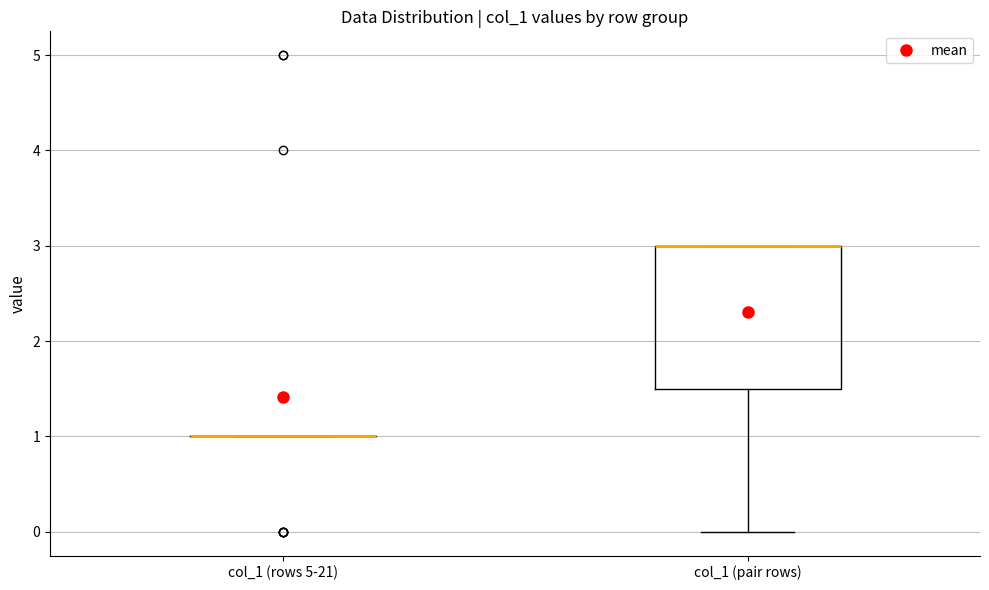

Reading left to right, transcribe this box plot: for each box, give where its median line is, the range the box spans, and where its two whiskers end, as read against the y-axis. The values are not printed on the chart, so give them approximately, as read against the axis.

col_1 (rows 5-21): box collapsed to a line at 1.0, whiskers 1.0 to 1.0
col_1 (pair rows): median 3.0 (drawn on the box's upper edge), box 1.5 to 3.0, whiskers 0.0 to 3.0